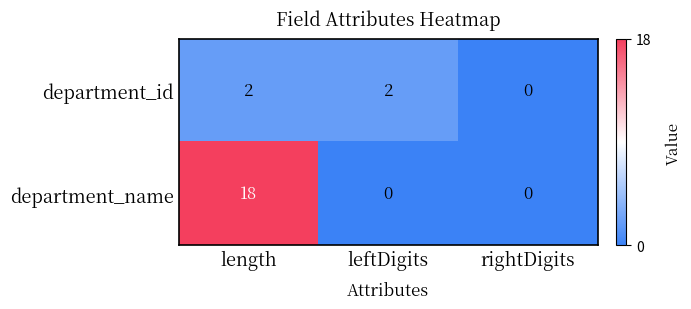

Reading left to right, list all the values displayed in this chart.

department_id: 2	2	0
department_name: 18	0	0